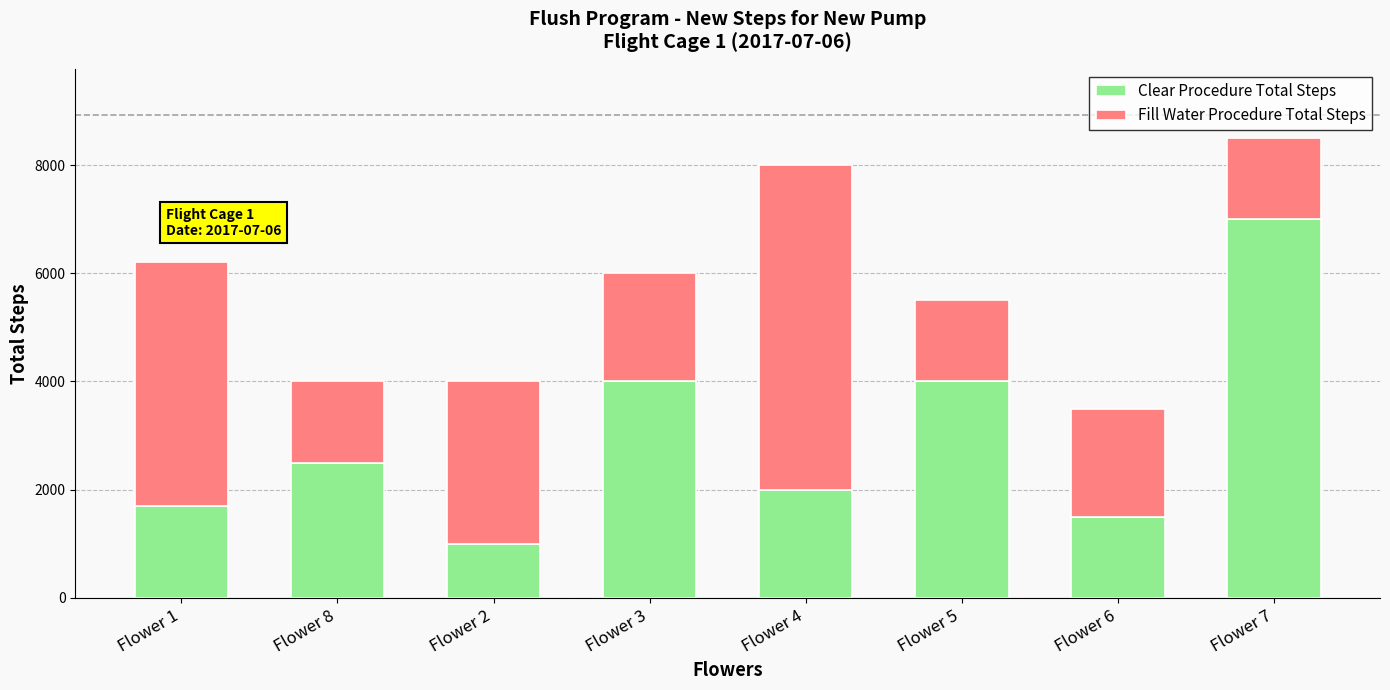

Does the chart contain stacked bars?

Yes